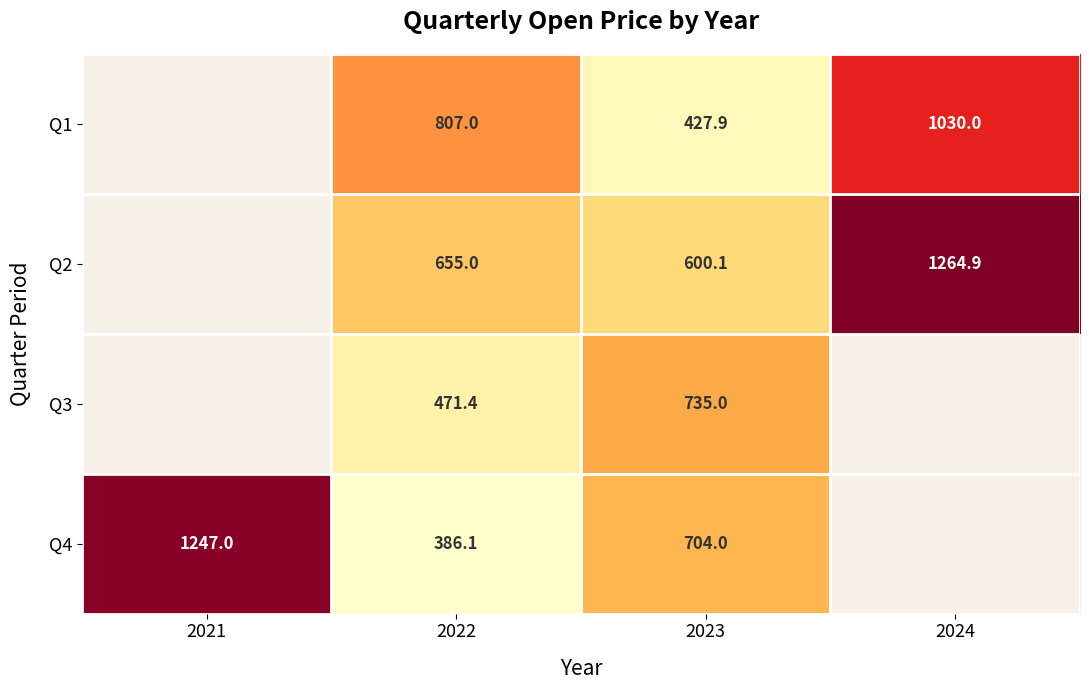

The Q2 series shows 289.6 at 2023. True or false?

False